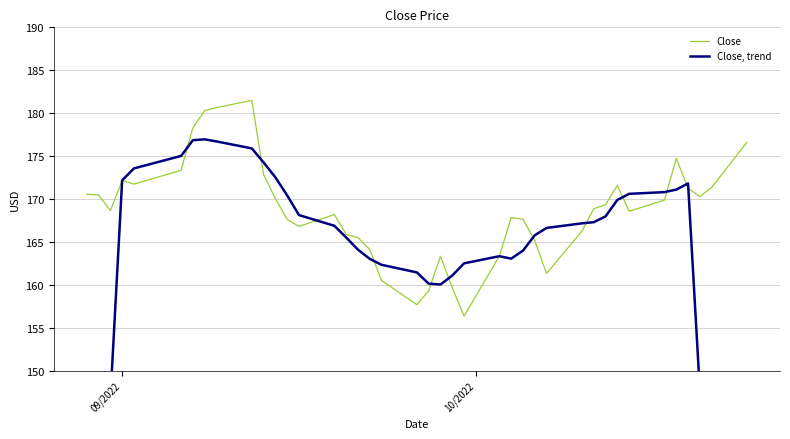

What is the highest value of the Close series?

181.5